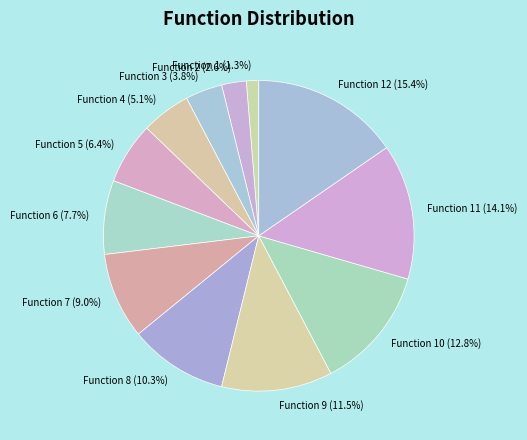

Count the number of slices in the pie.

12